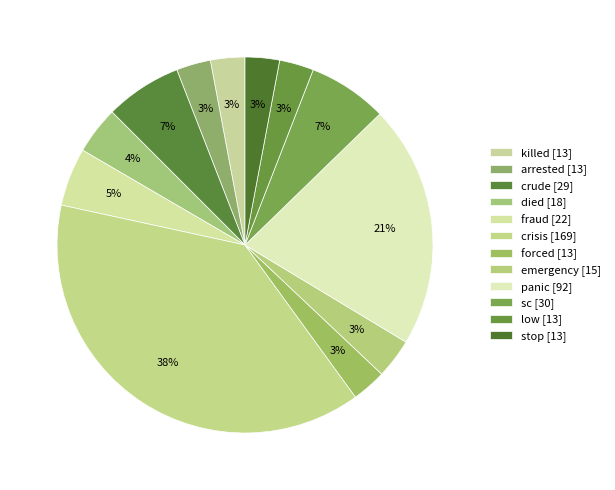

The arrested slice represents 3% of the pie. True or false?

True